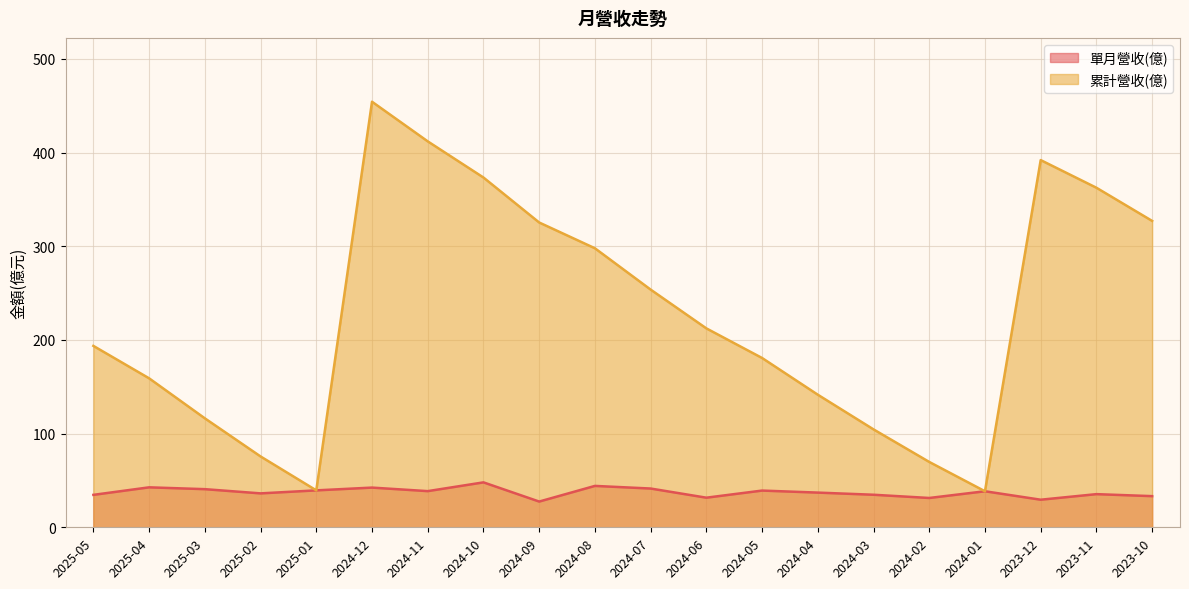

True or false: 單月營收(億) and 累計營收(億) intersect in this chart.

False